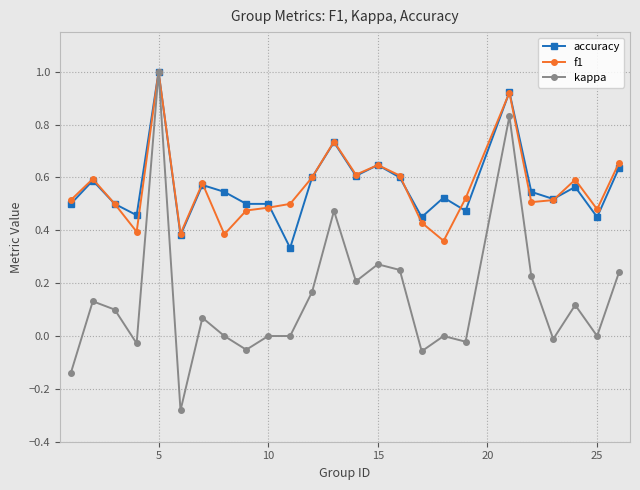

True or false: kappa has more than 2 interior local peaks.

True